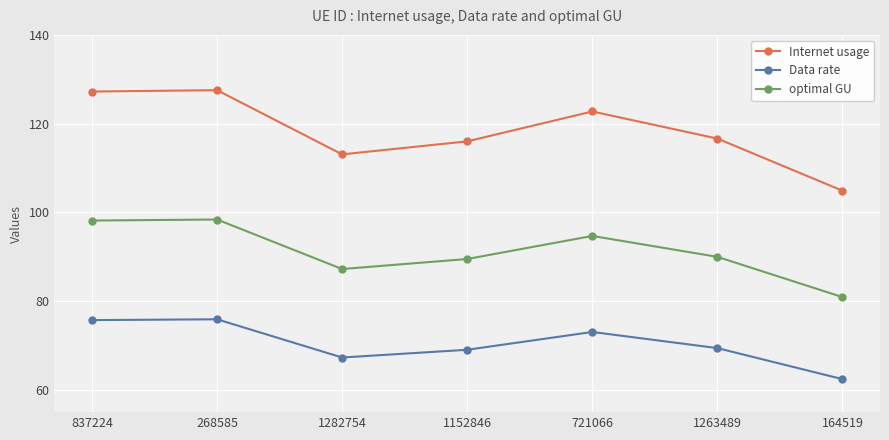

Does the chart have visible grid lines?

Yes